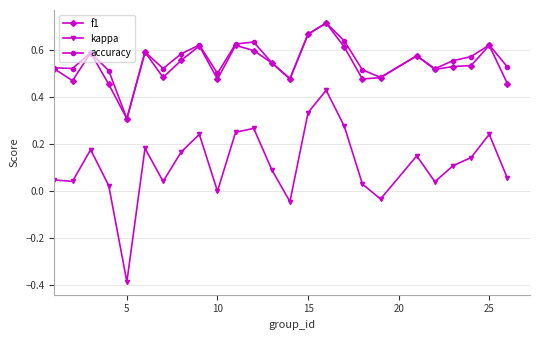

True or false: f1 has more than 1 interior local peaks.

True